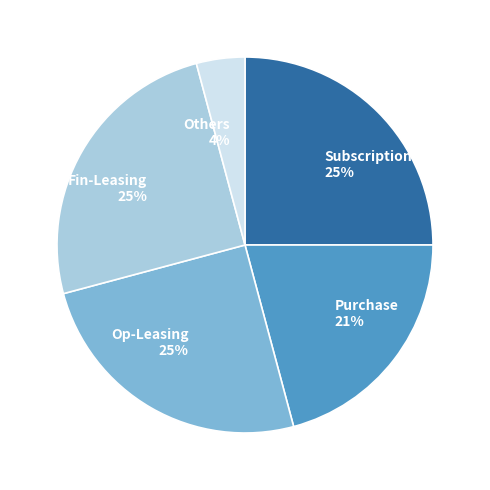

Is there a majority slice in this chart?

No